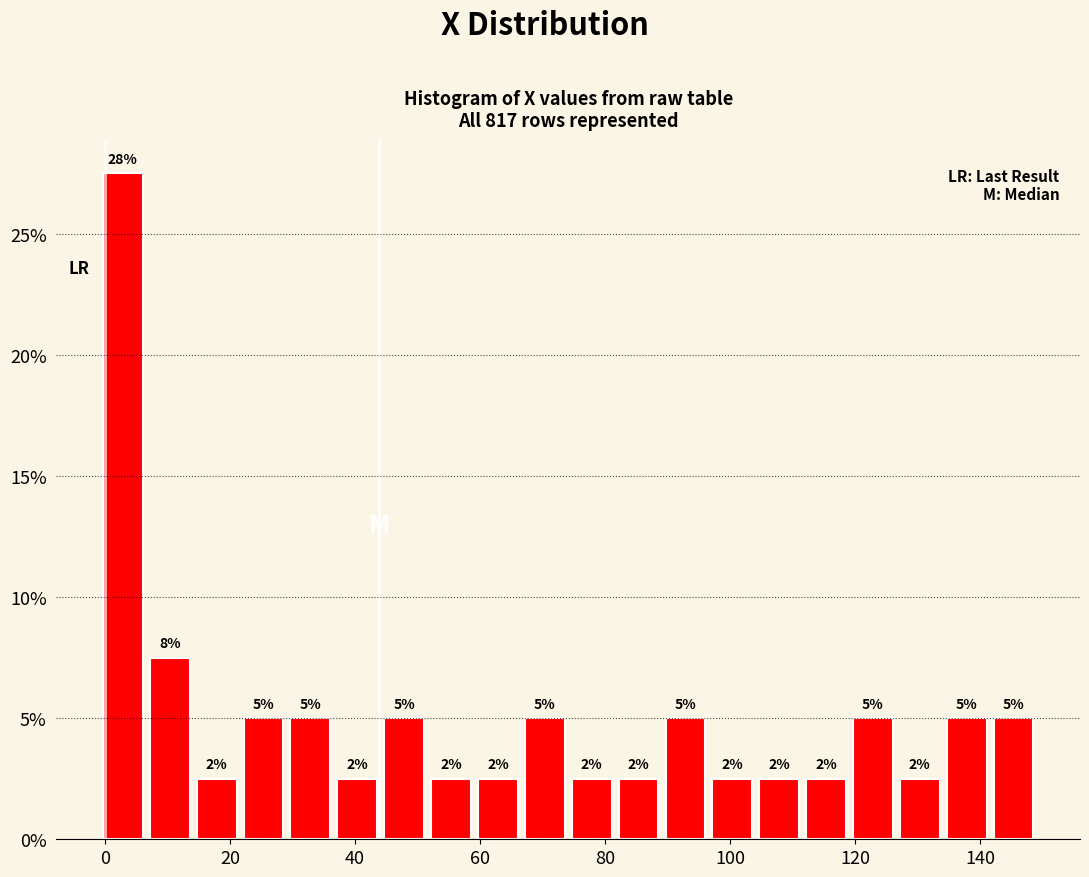

Read against the x-axis, roughly where is the centre of the tallest bar?

2